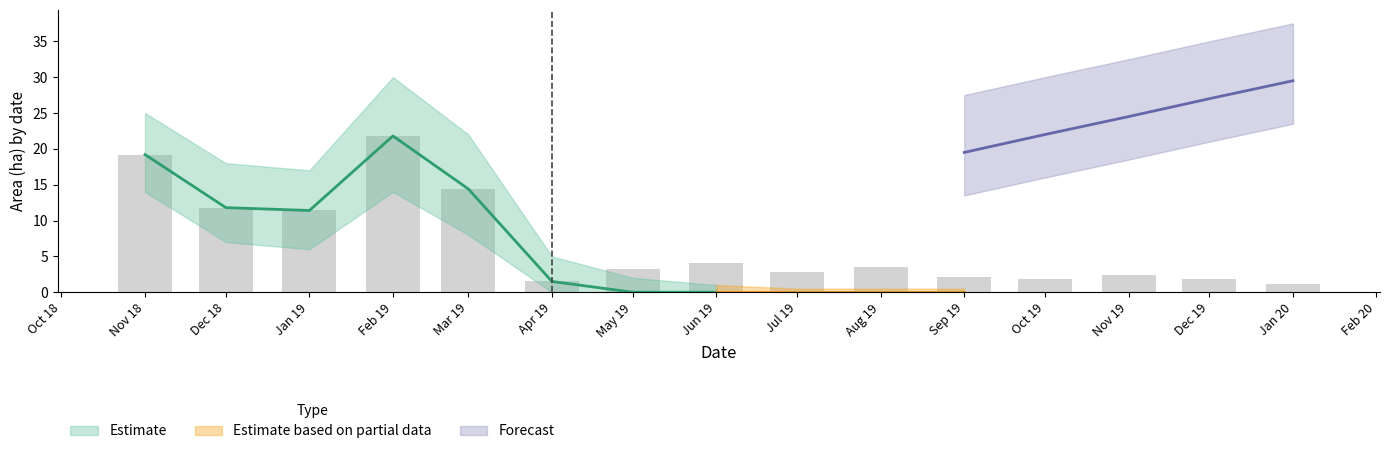

The value at Nov 18 is 7.9. True or false?

False